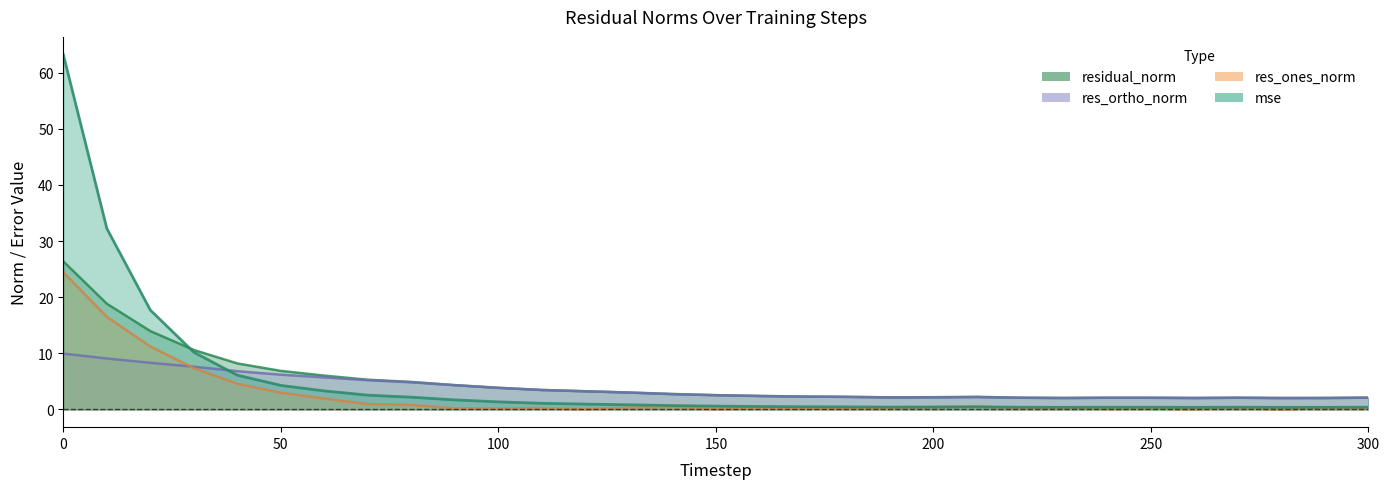

What is the sum of the mse values at 230 and 120?

1.3